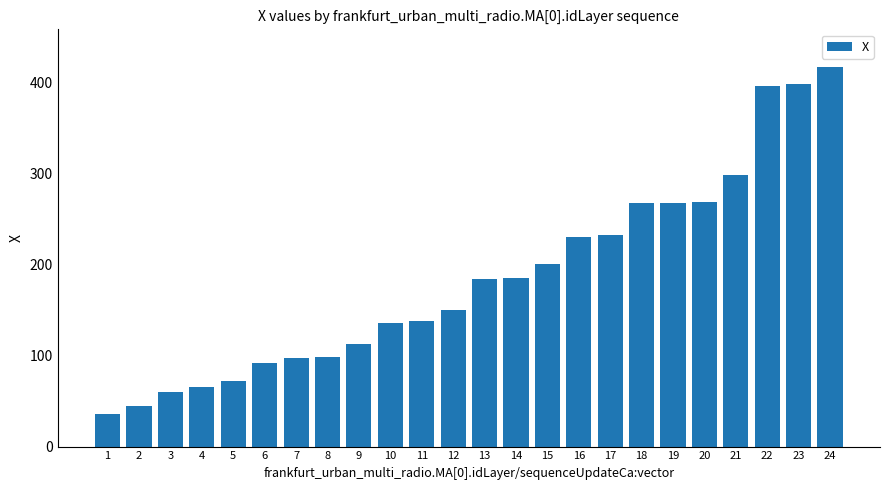

What is the value of the 15th bar from the left?

200.2